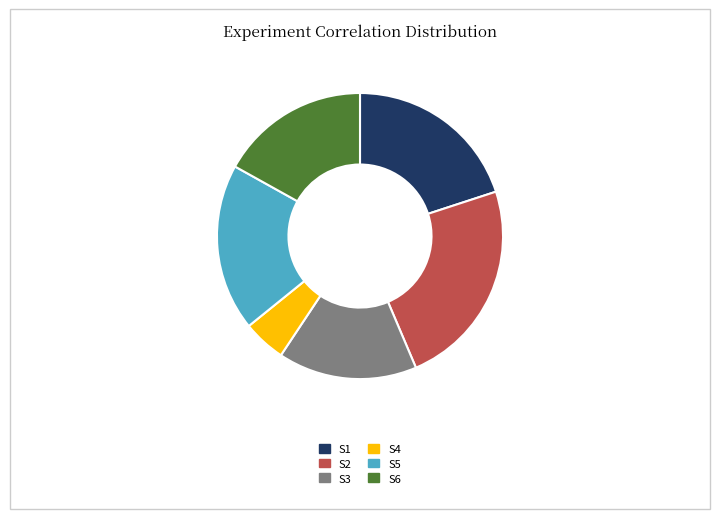

True or false: S5 accounts for 19% of the total.

True